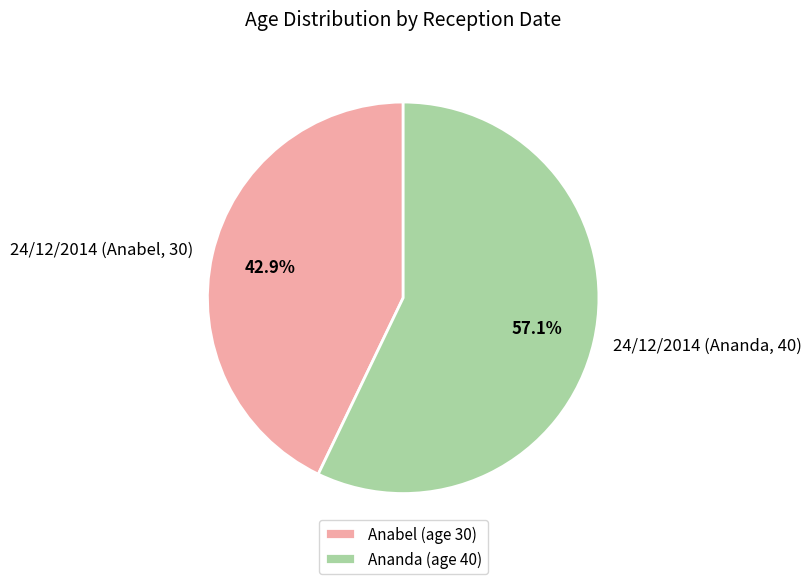

What percentage is NOT represented by 24/12/2014 (Anabel, 30)?

57.1%